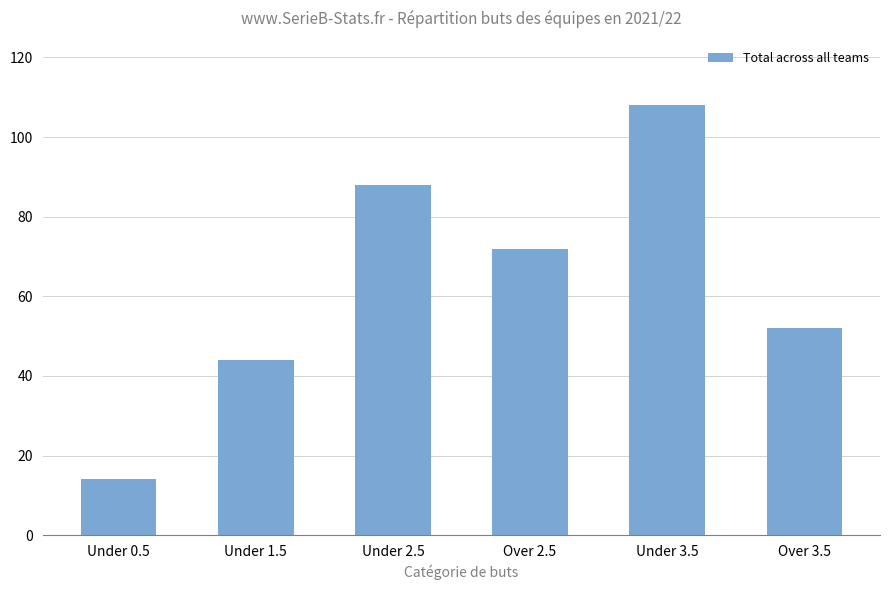

What is the difference between the second highest and minimum values?

74